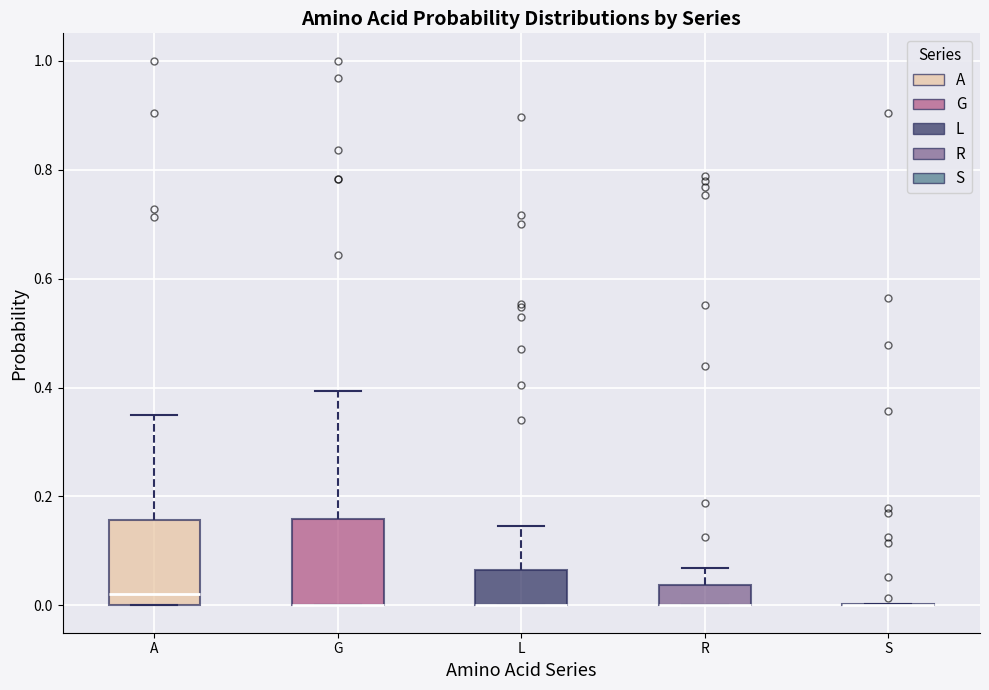

Reading left to right, read every box against the y-axis: the position of its median line, the range the box covers, and the ends of its whiskers. The values are not printed on the chart, so give them approximately, as read against the axis.

A: median 0.02, box 0.00 to 0.16, whiskers 0.00 to 0.36
G: median 0.00 (drawn on the box's lower edge), box 0.00 to 0.16, whiskers 0.00 to 0.40
L: median 0.00 (drawn on the box's lower edge), box 0.00 to 0.06, whiskers 0.00 to 0.14
R: median 0.00 (drawn on the box's lower edge), box 0.00 to 0.04, whiskers 0.00 to 0.06
S: box collapsed to a line at 0.00, whiskers 0.00 to 0.00